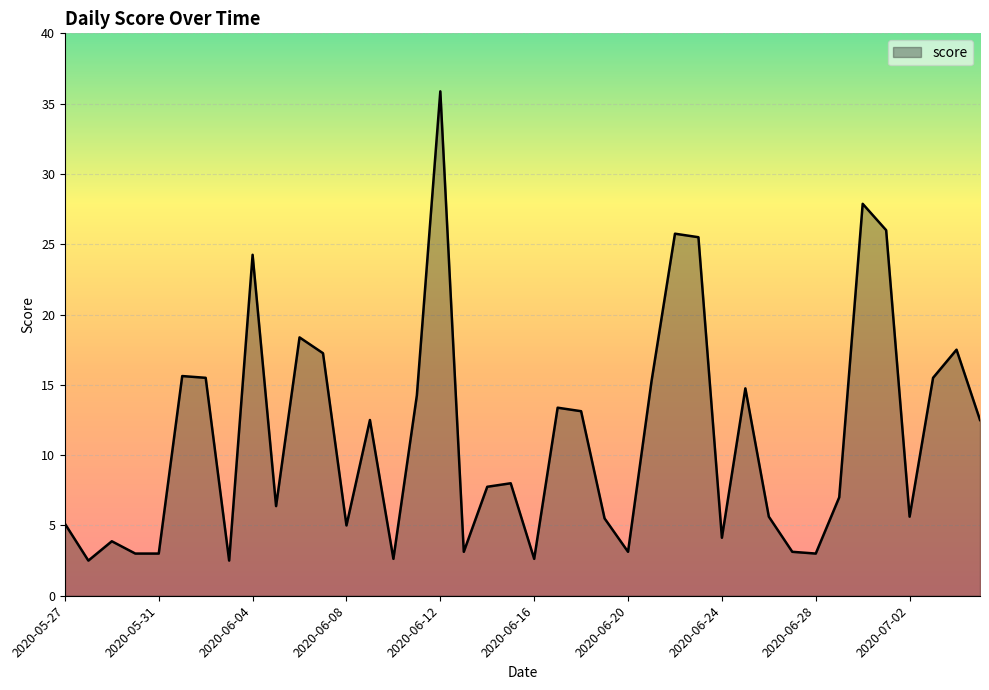

What is the difference between the maximum and minimum values?

33.4